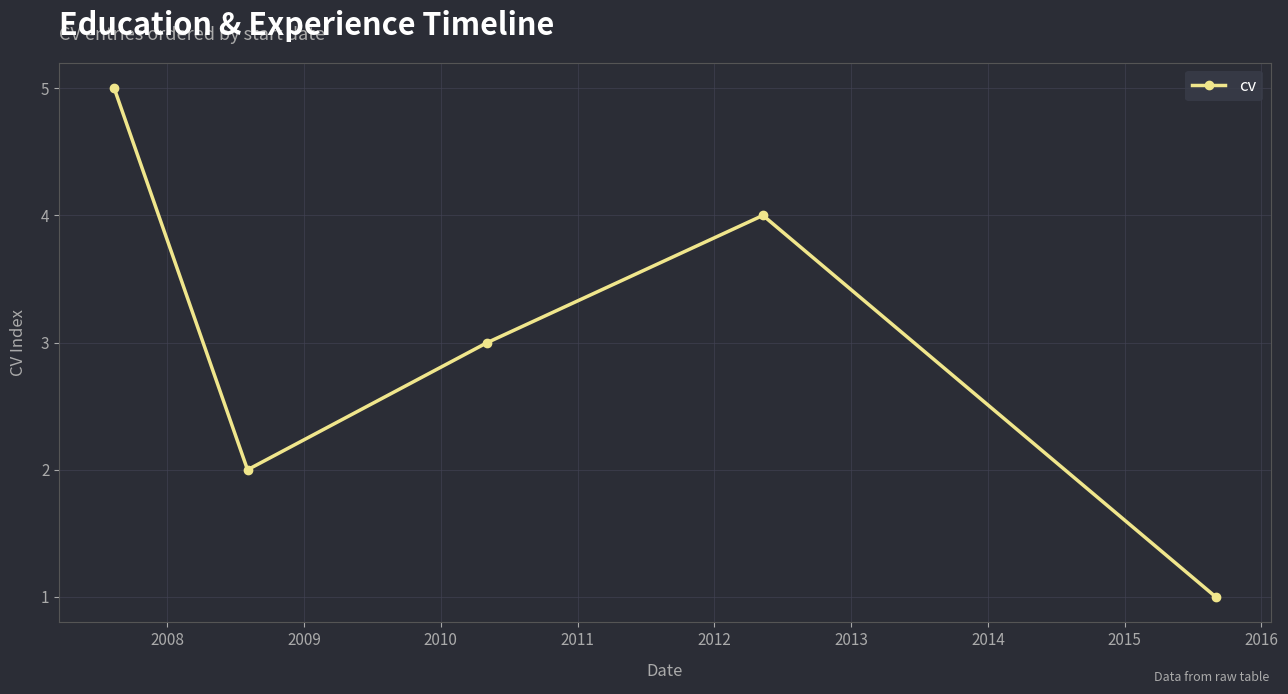

How many distinct data groups are displayed?

1